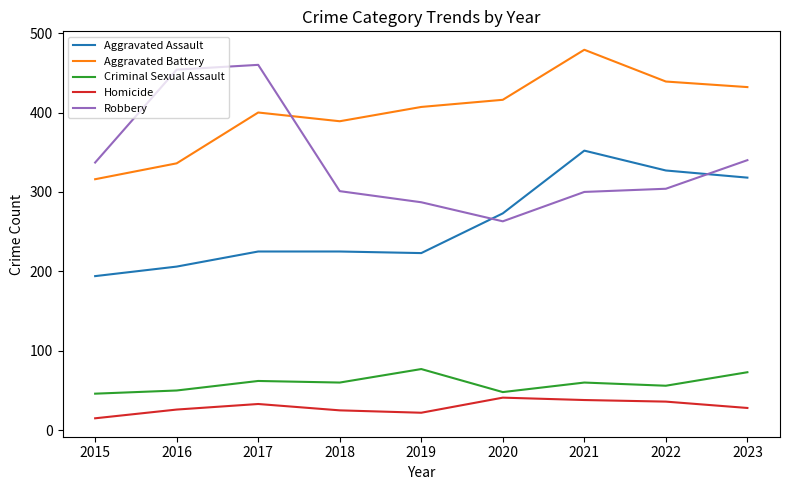

True or false: Robbery and Criminal Sexual Assault intersect in this chart.

False